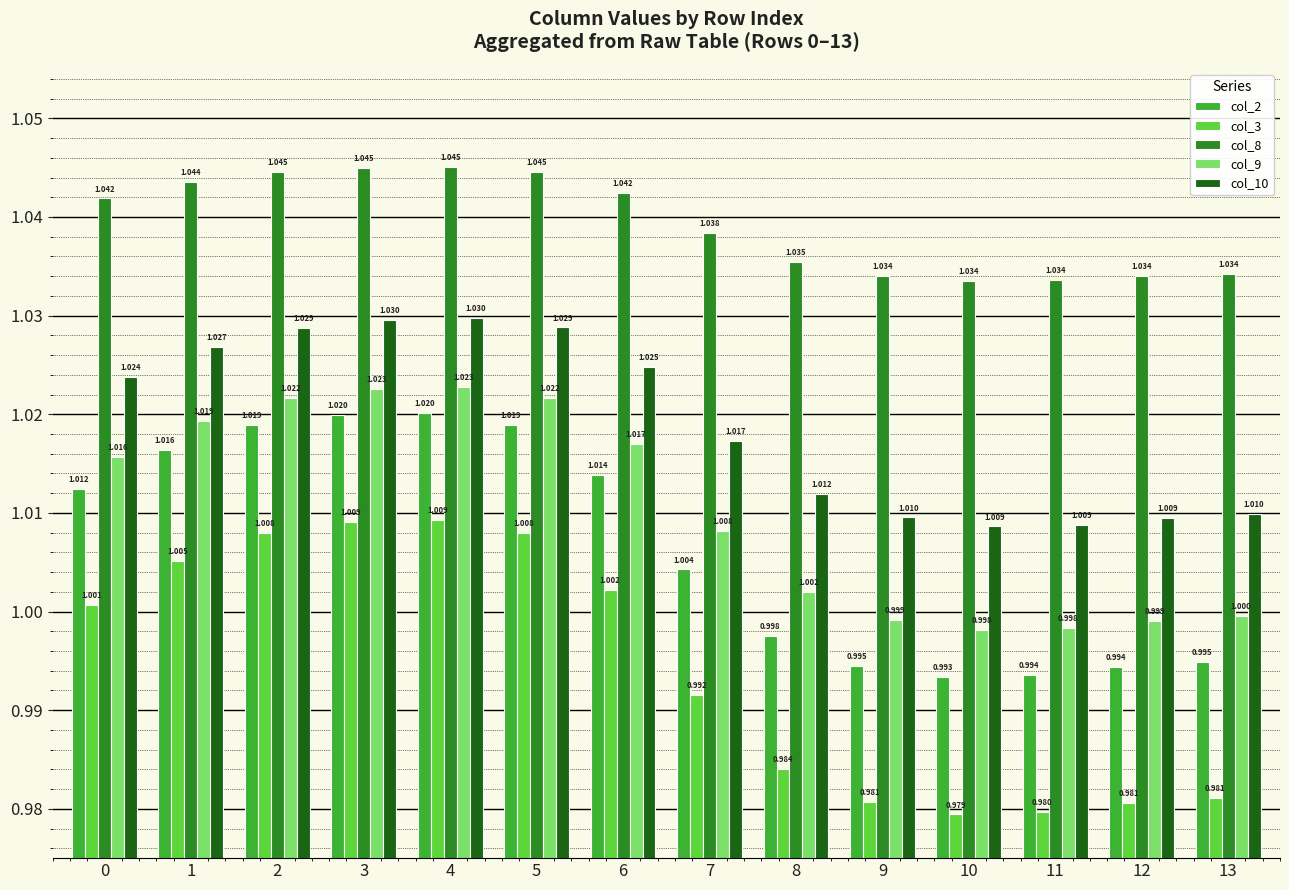

The value of col_2 at 13 is 0.4. True or false?

False